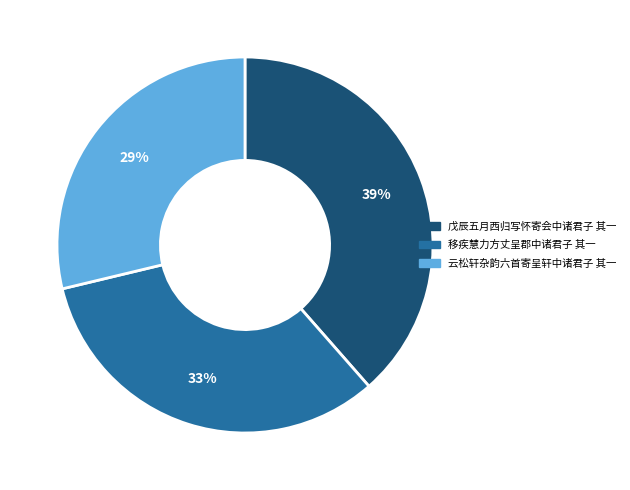

Is there a majority slice in this chart?

No